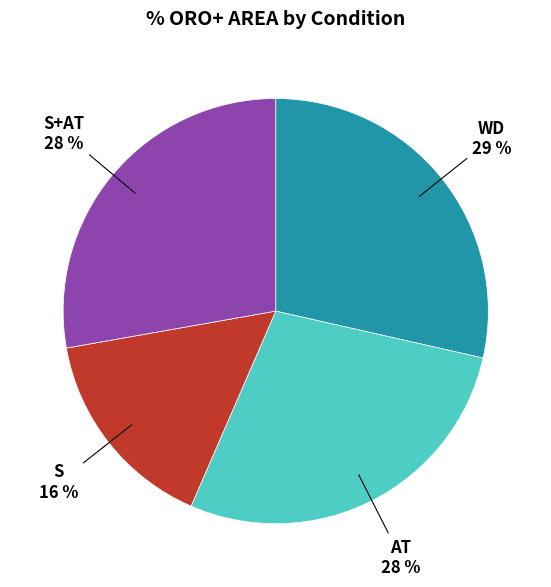

To the nearest percent, what is the average slice percentage?

25%